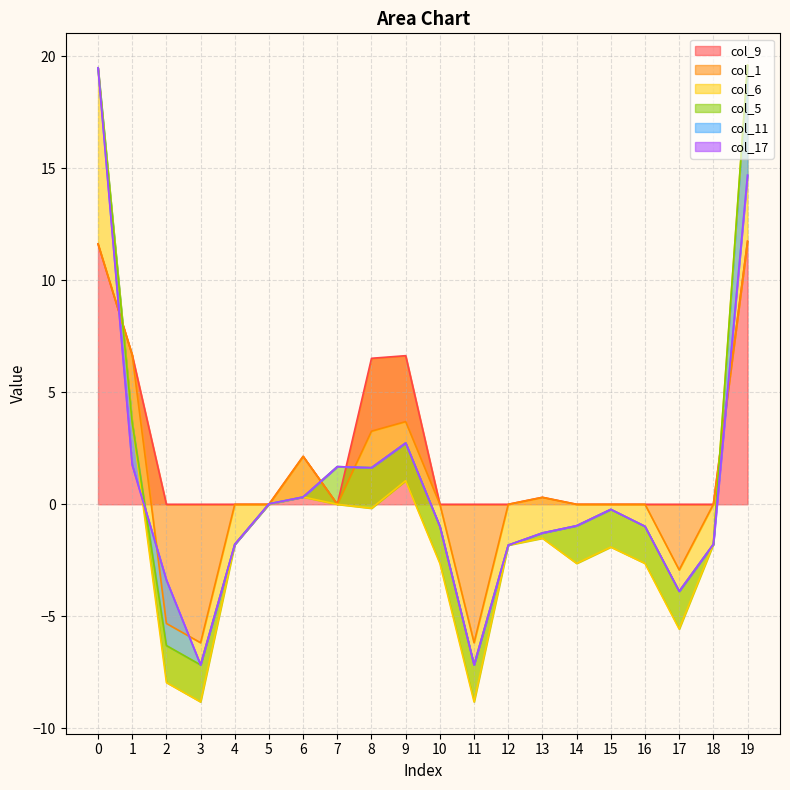

Which series has the largest range (max minus min)?

col_9